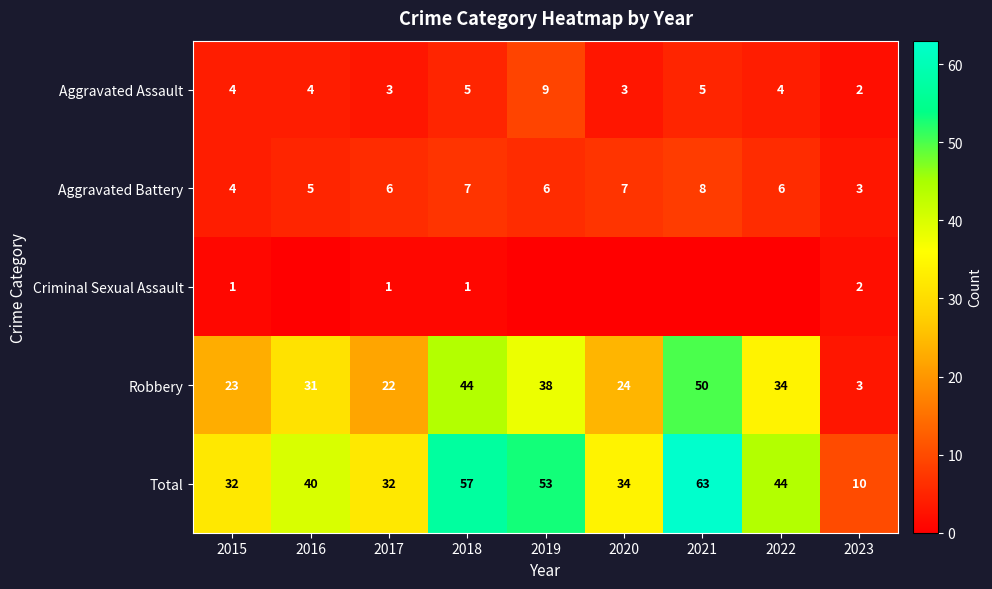

At which category is the sum across all series the highest?

2021